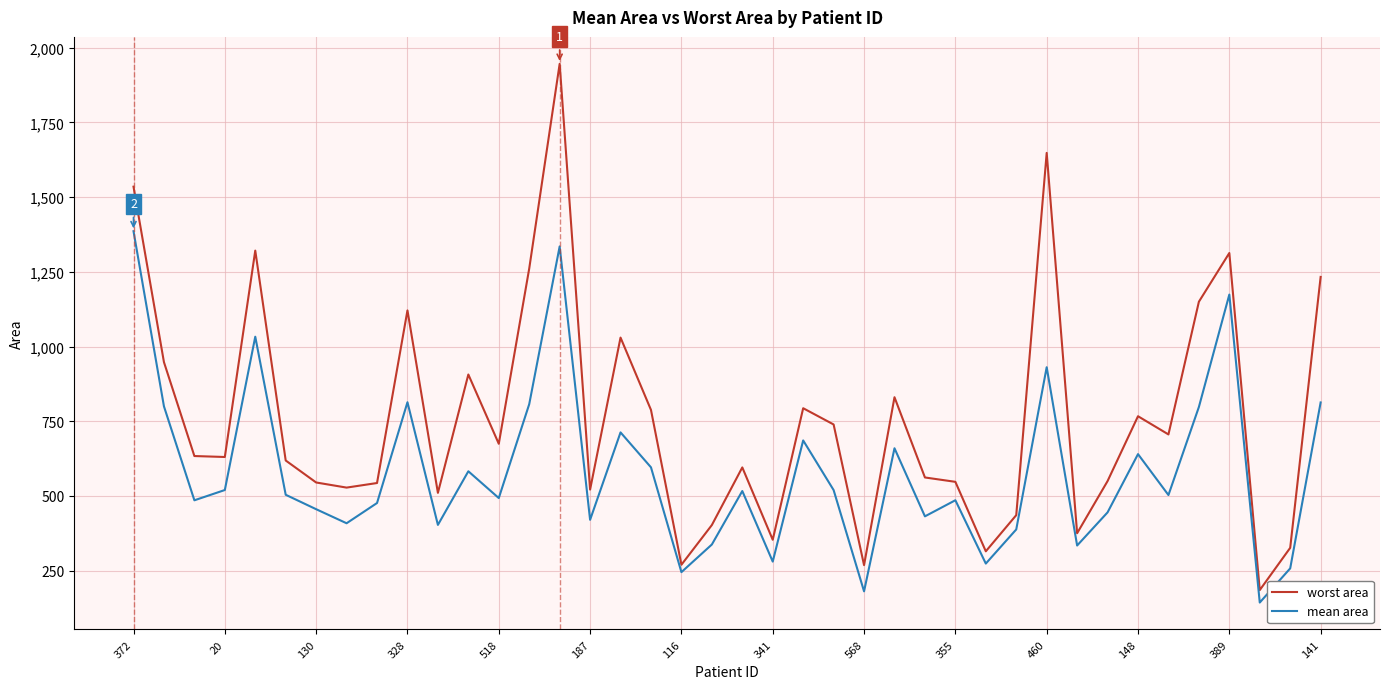

Which series has the largest range (max minus min)?

worst area